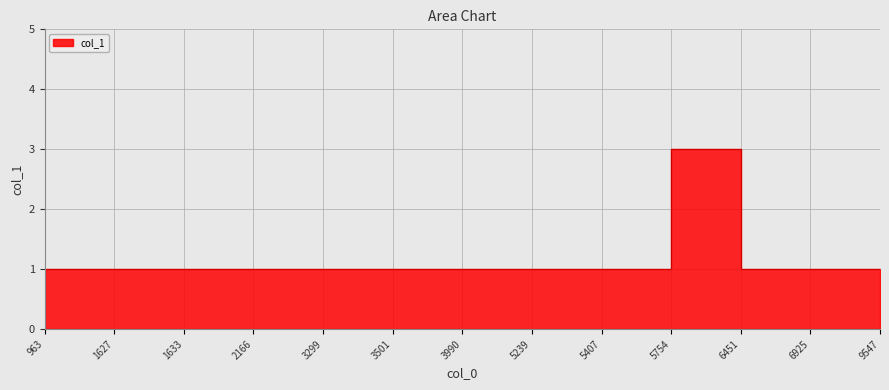

How many values exceed 1?

1